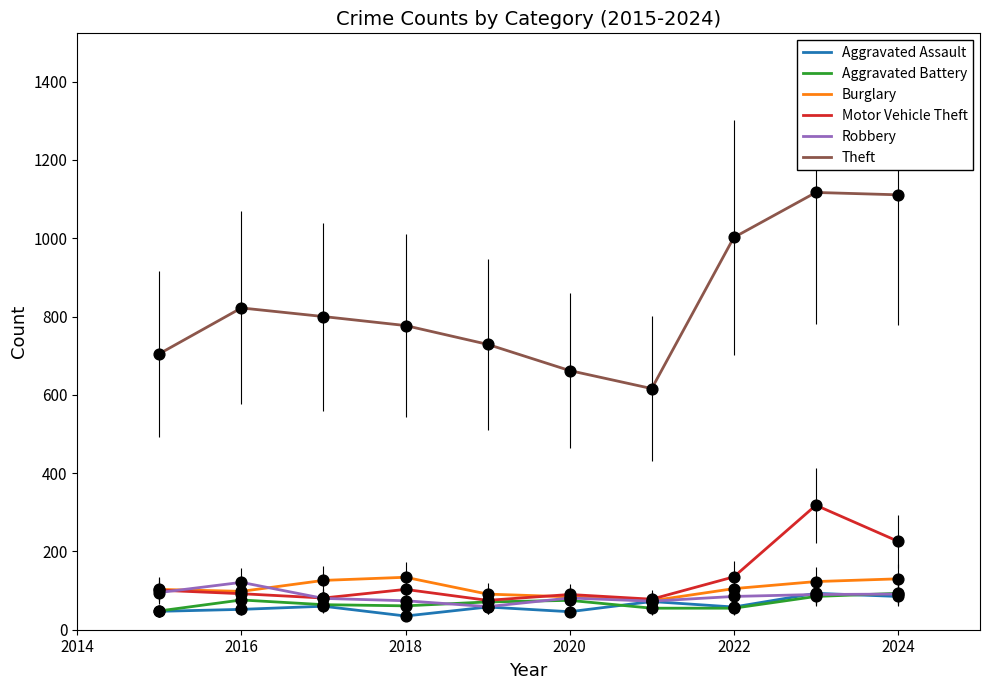

Which series has the largest total across all categories?

Theft